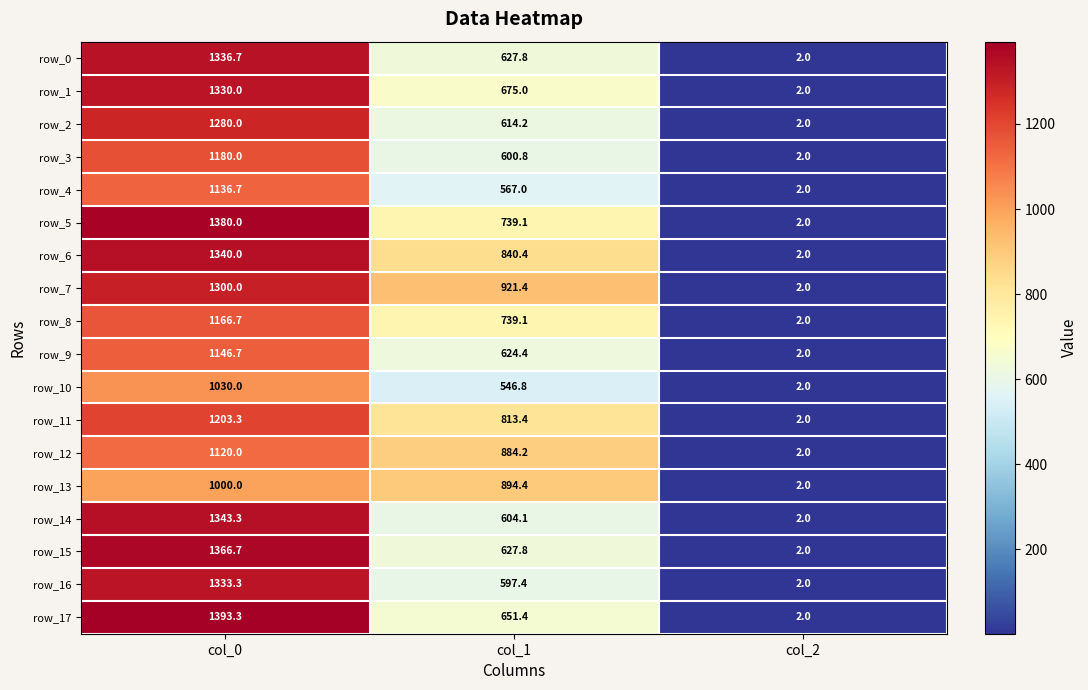

At which label does row_4 first exceed 567?

col_0